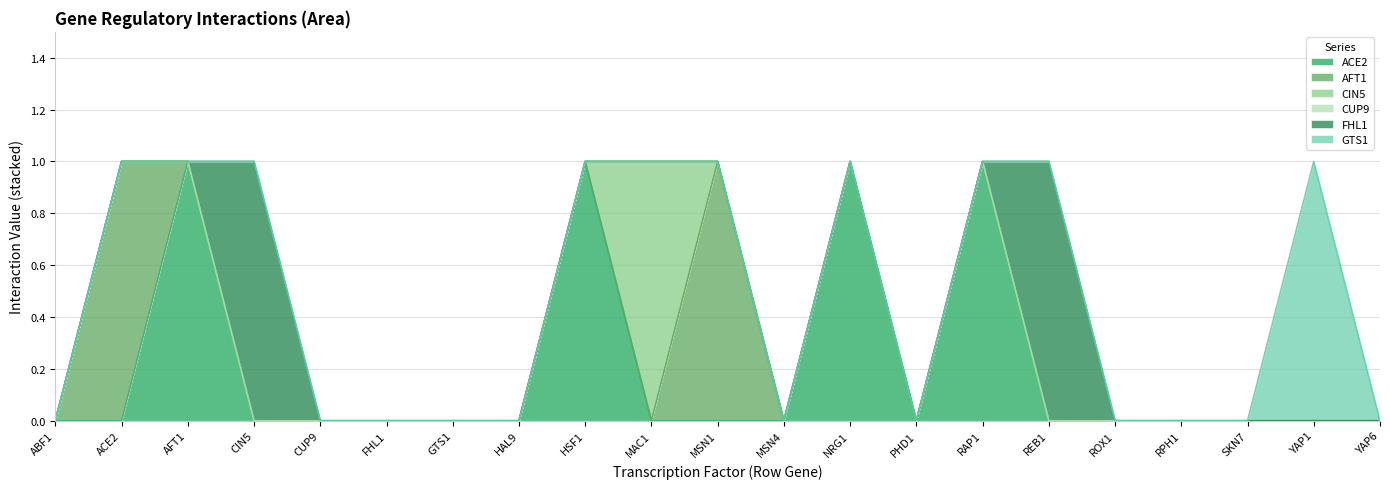

Which series has the largest total across all categories?

ACE2